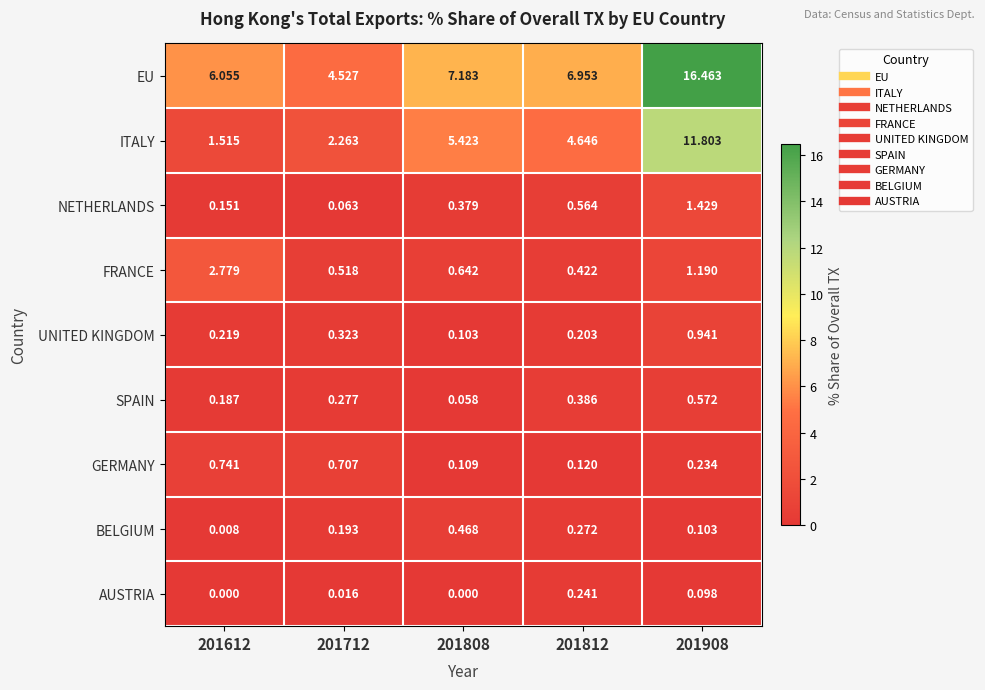

At 201712, list the series in order from largest to smallest.

EU, ITALY, GERMANY, FRANCE, UNITED KINGDOM, SPAIN, BELGIUM, NETHERLANDS, AUSTRIA